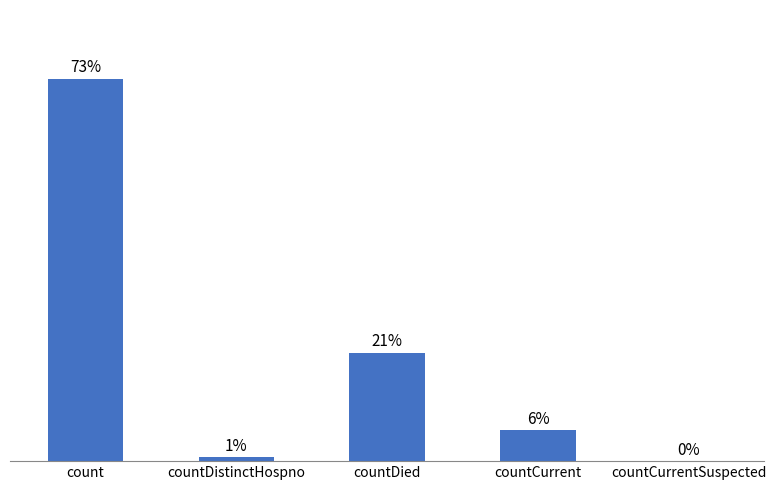

What is the change in value from count to countDistinctHospno?

-7789